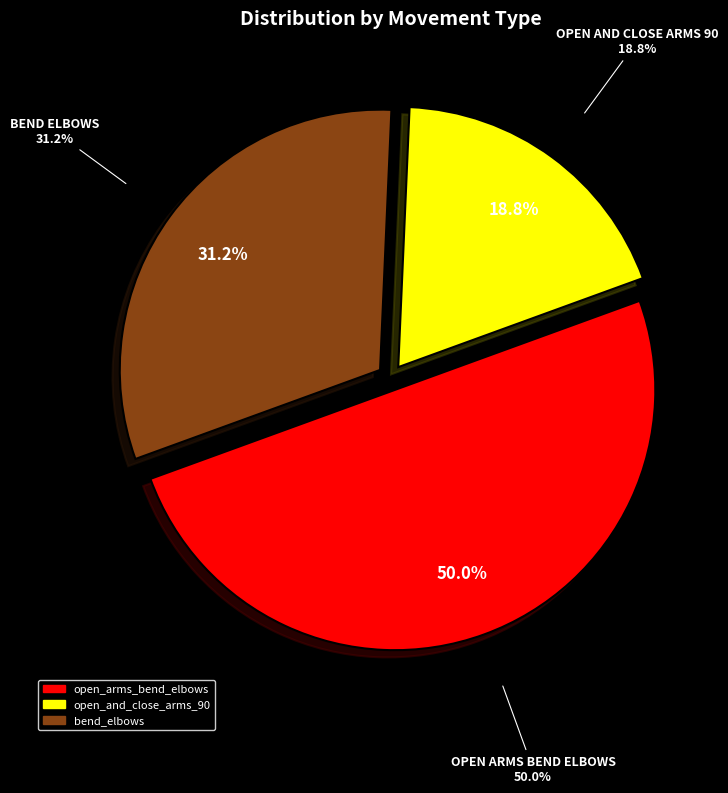

What percentage is the open_and_close_arms_90 slice, to the nearest percent?

19%